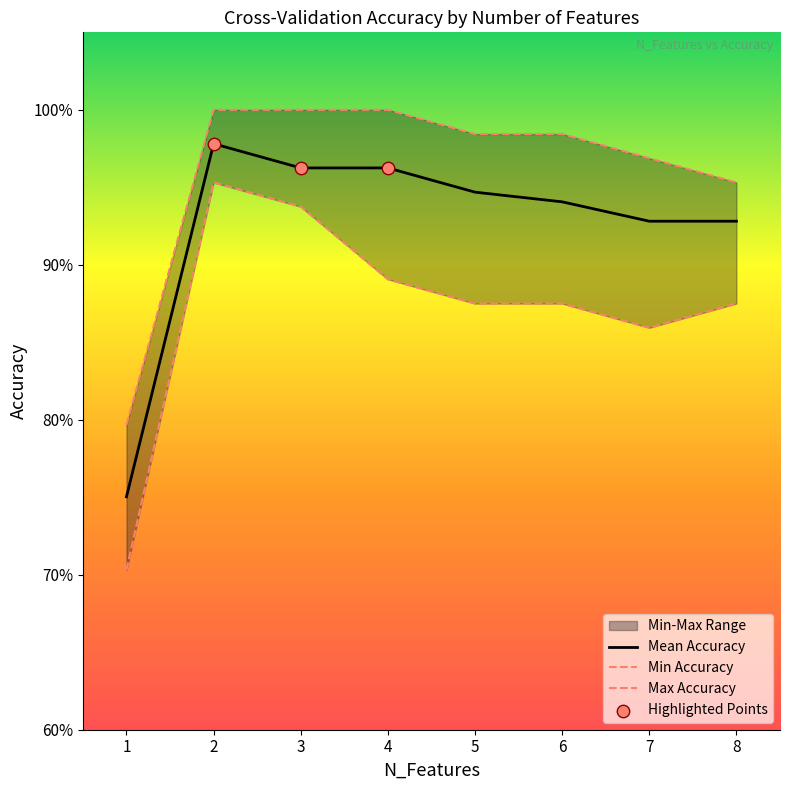

Which series reaches the maximum Y coordinate?

Max Accuracy